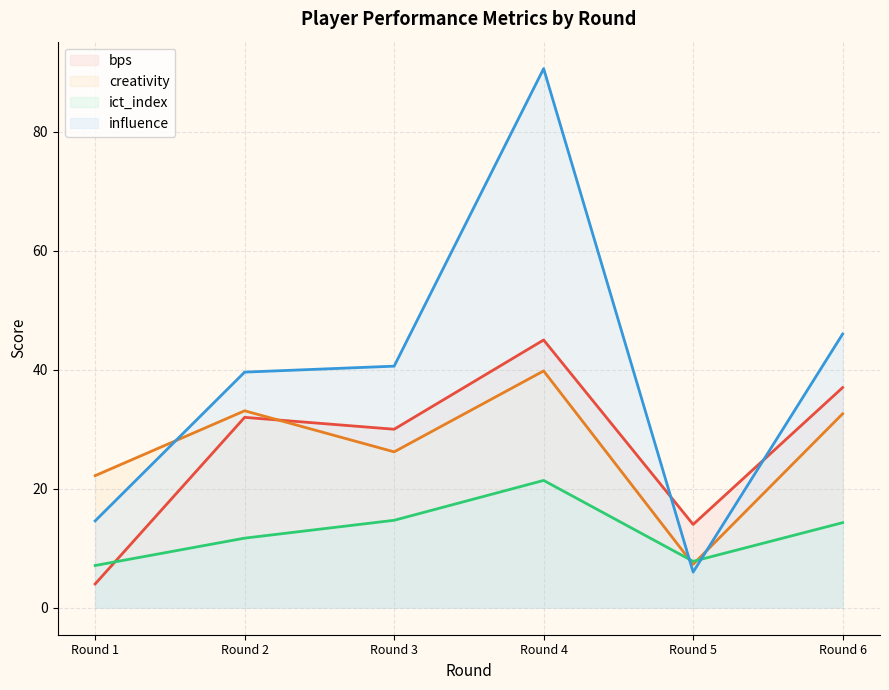

What is the maximum value shown in the chart?

90.6